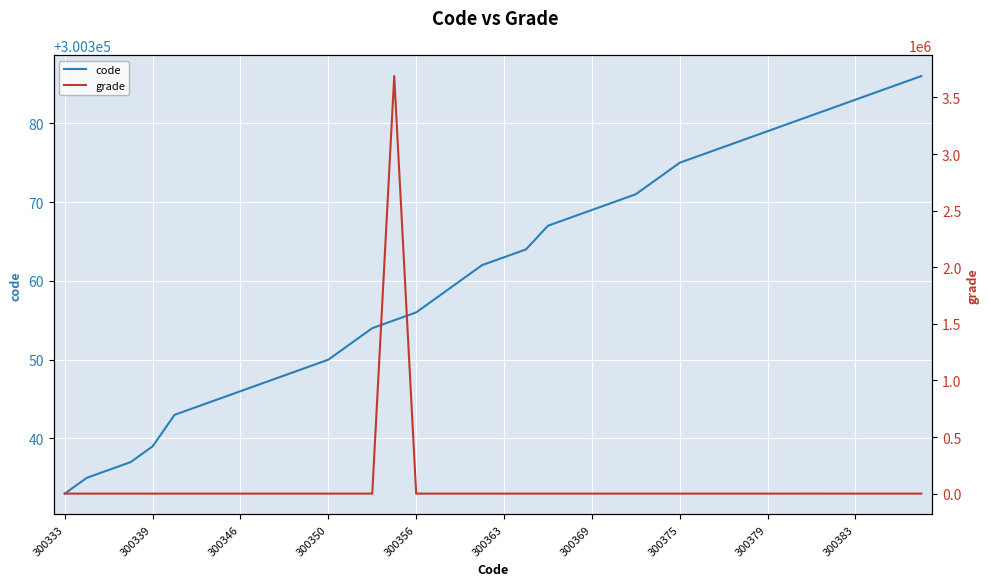

At which label does grade reach its minimum?

33